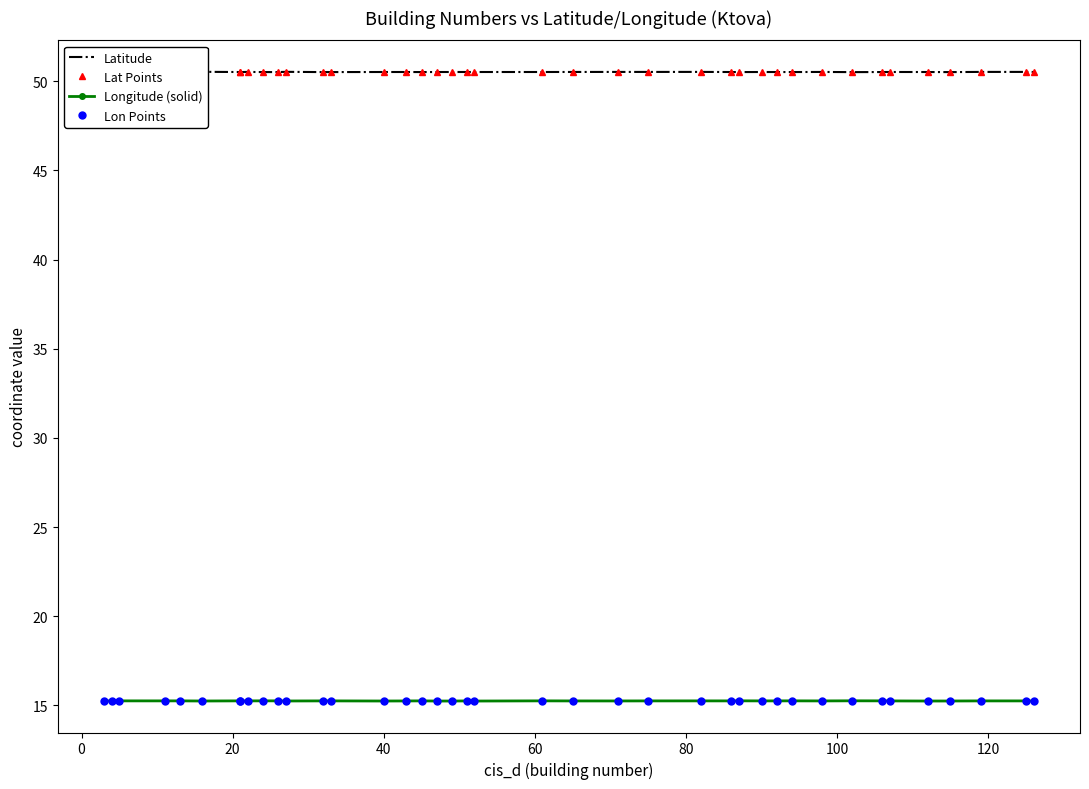

What is the value of the Latitude point at the 39th from the left?

50.5